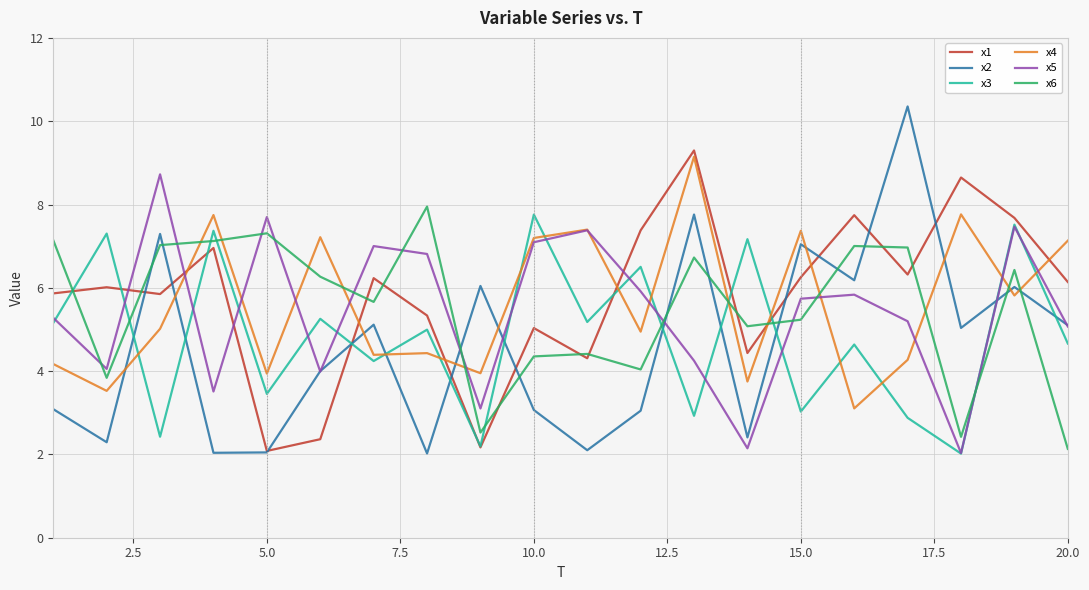

What are all the series names shown in the legend?

x1, x2, x3, x4, x5, x6